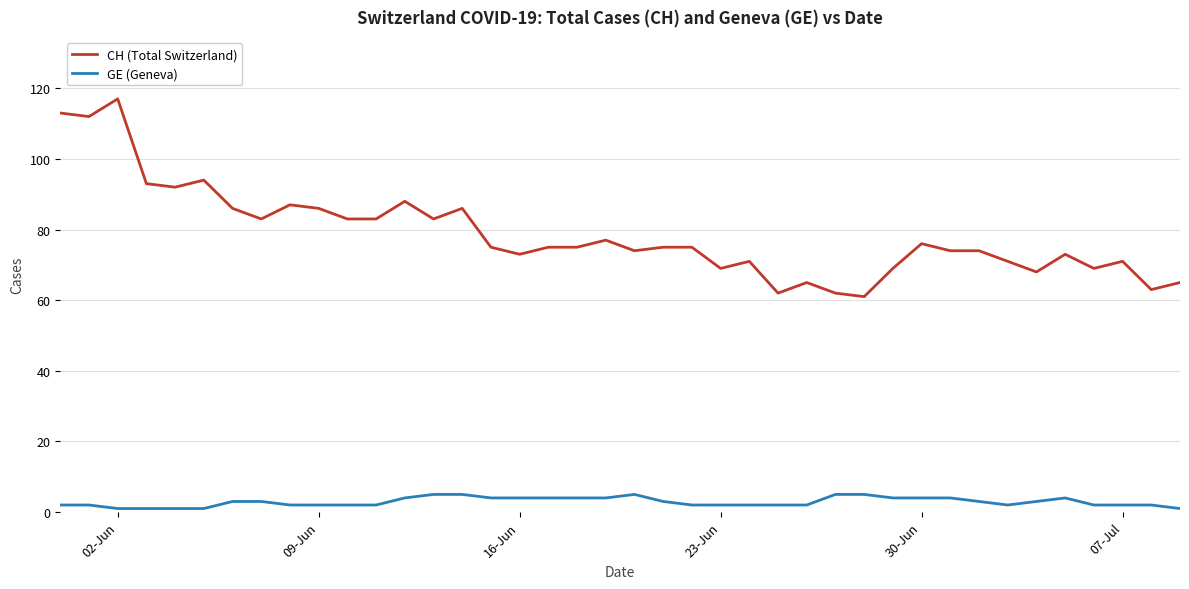

Does the chart have visible grid lines?

Yes